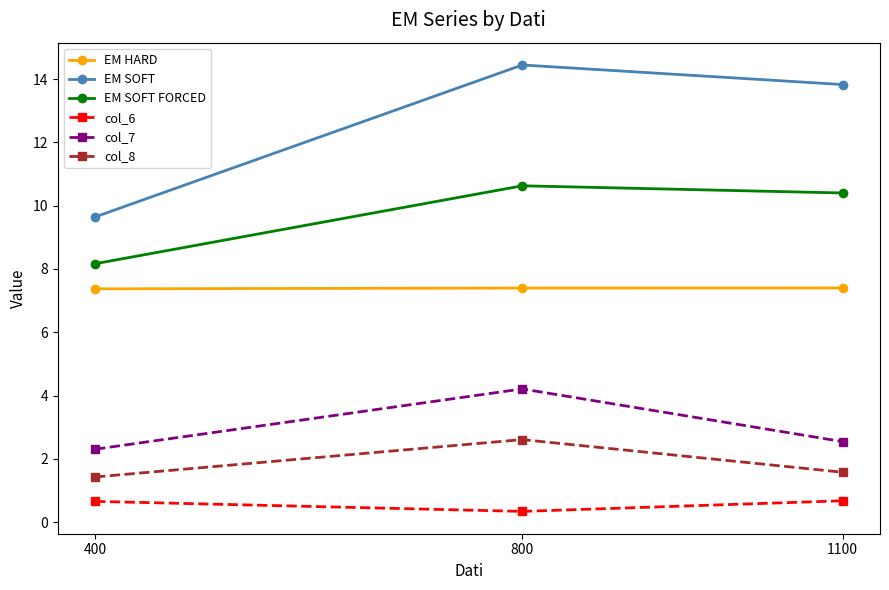

At which category does the chart reach its peak across all series?

800